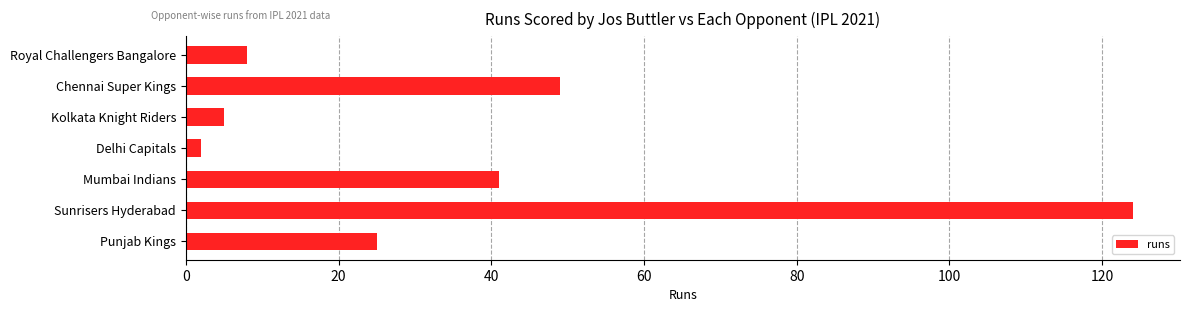

Reading bottom to top, what are all the values shown in this chart?

Punjab Kings=25	Sunrisers Hyderabad=124	Mumbai Indians=41	Delhi Capitals=2	Kolkata Knight Riders=5	Chennai Super Kings=49	Royal Challengers Bangalore=8